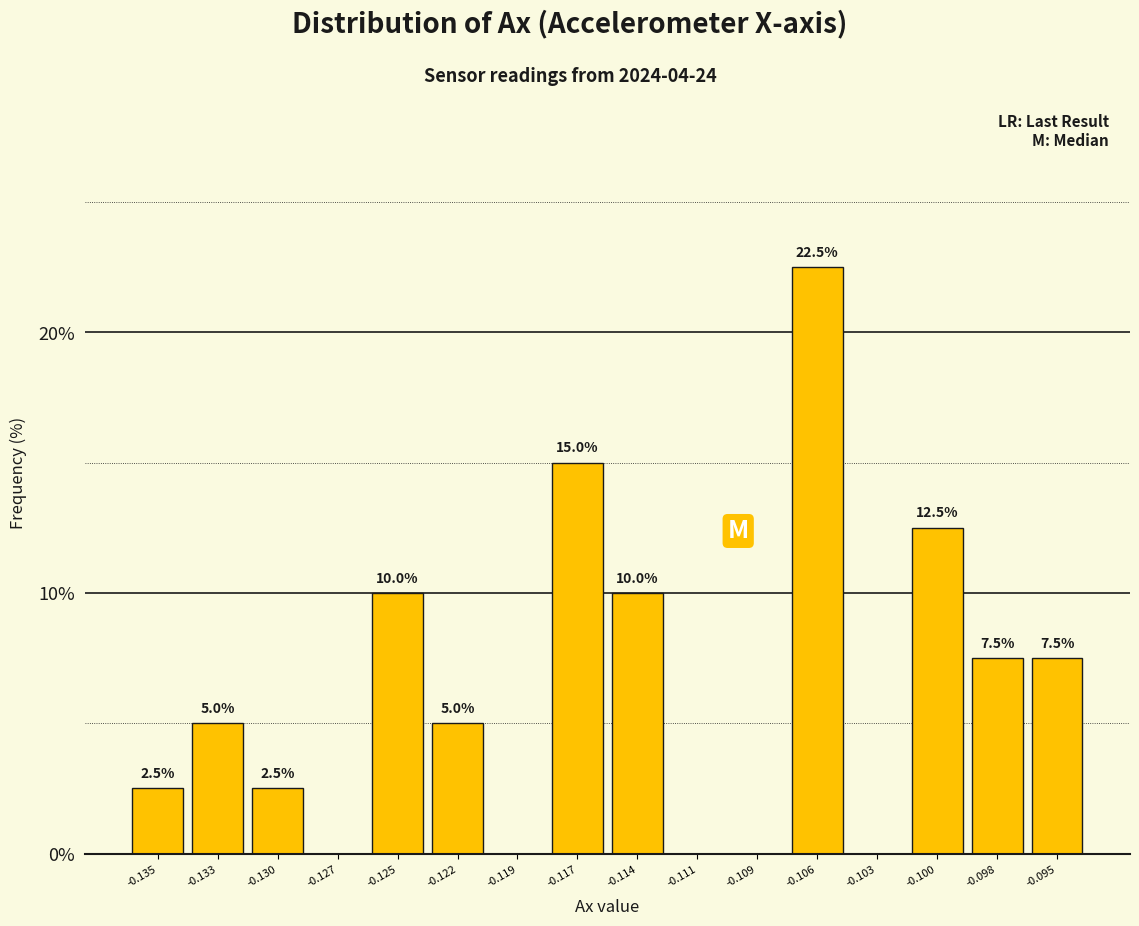

Reading left to right, list all the values displayed in this chart.

-0.135=2.5	-0.133=5.0	-0.130=2.5	-0.127=0.0	-0.125=10.0	-0.122=5.0	-0.119=0.0	-0.117=15.0	-0.114=10.0	-0.111=0.0	-0.109=0.0	-0.106=22.5	-0.103=0.0	-0.100=12.5	-0.098=7.5	-0.095=7.5